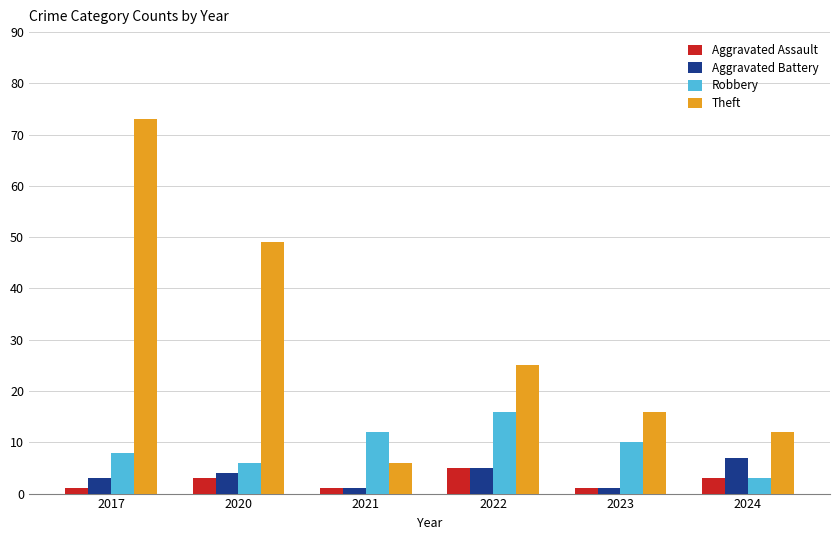

Count the number of data series in this chart.

4